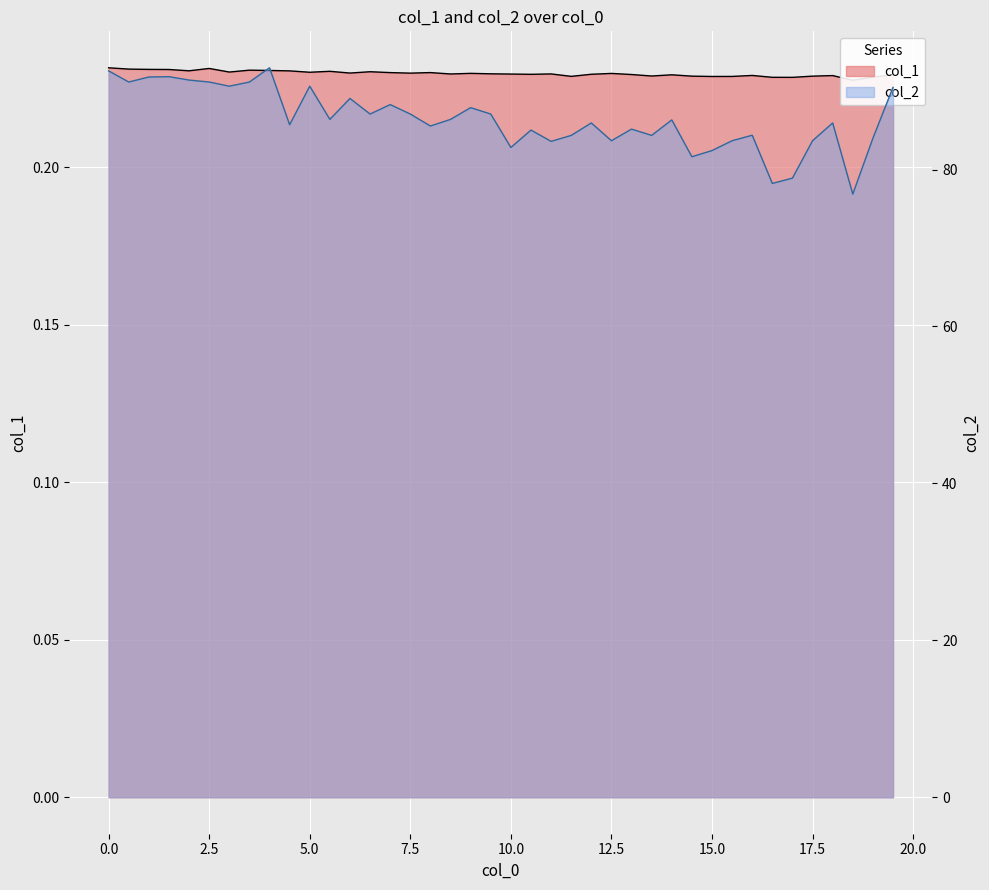

What is the lowest value of the col_1 series?

0.2